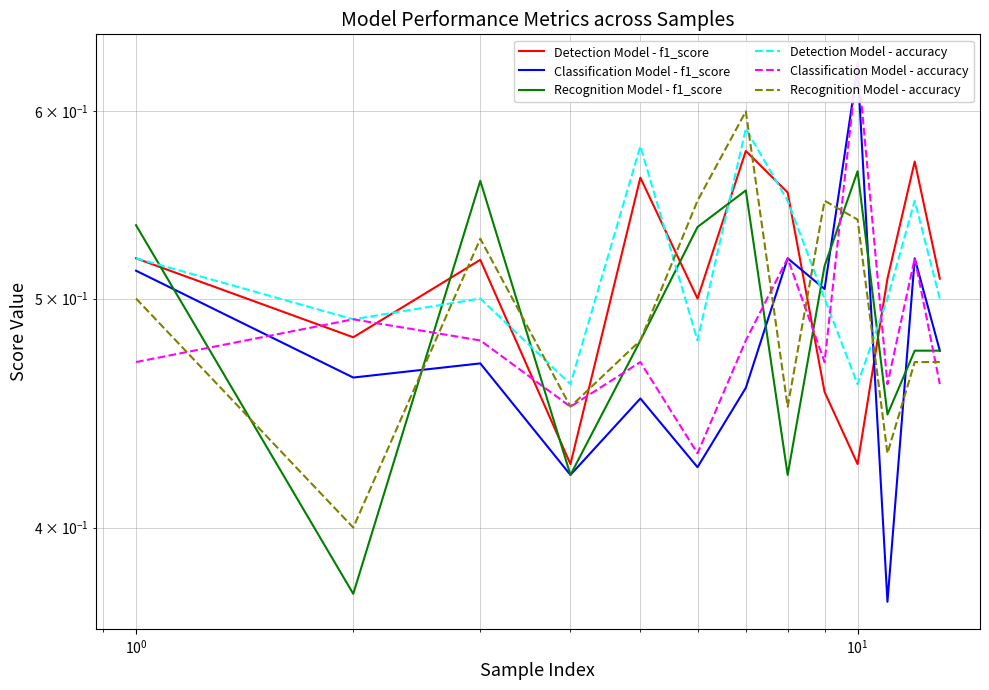

How many Detection Model - f1_score values are between 0 and 1?

13